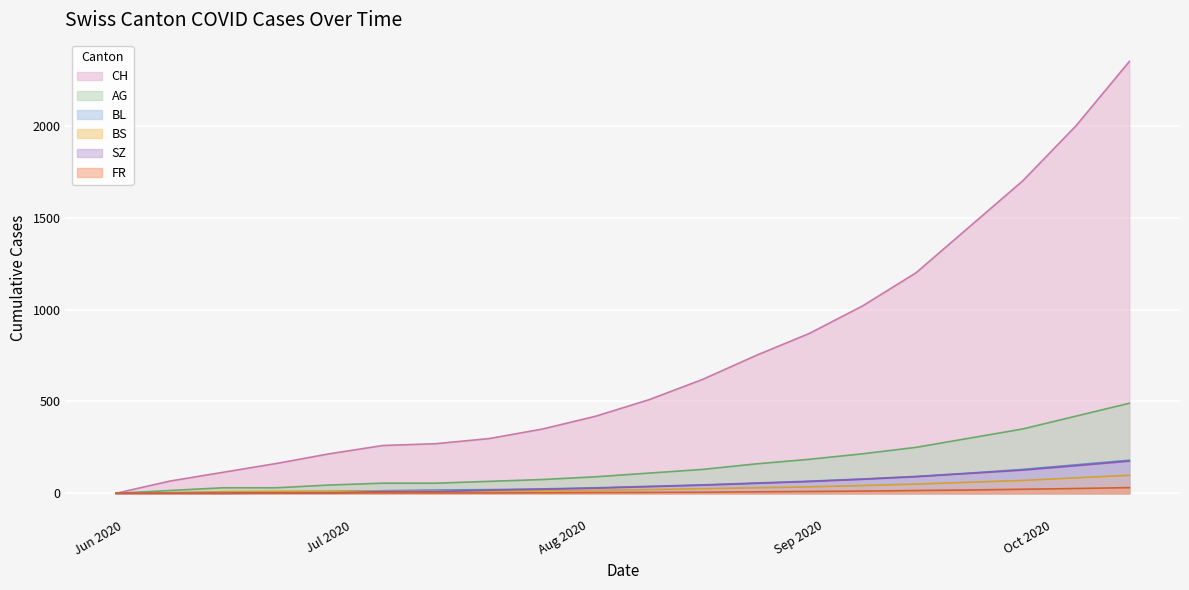

What is the difference between the maximum and minimum values in the CH series?

2350